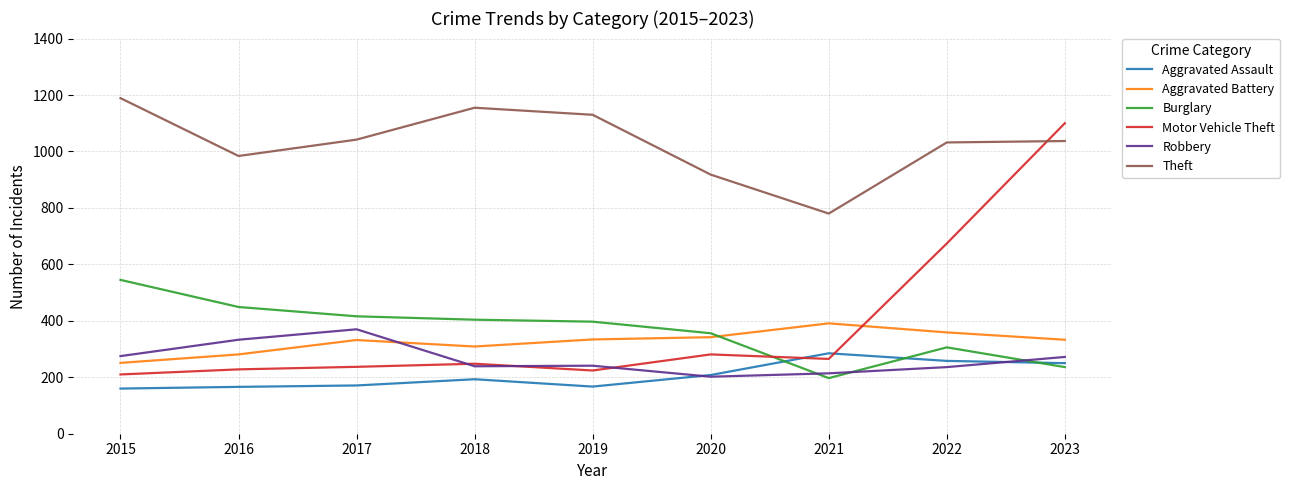

Which series has the largest total across all categories?

Theft